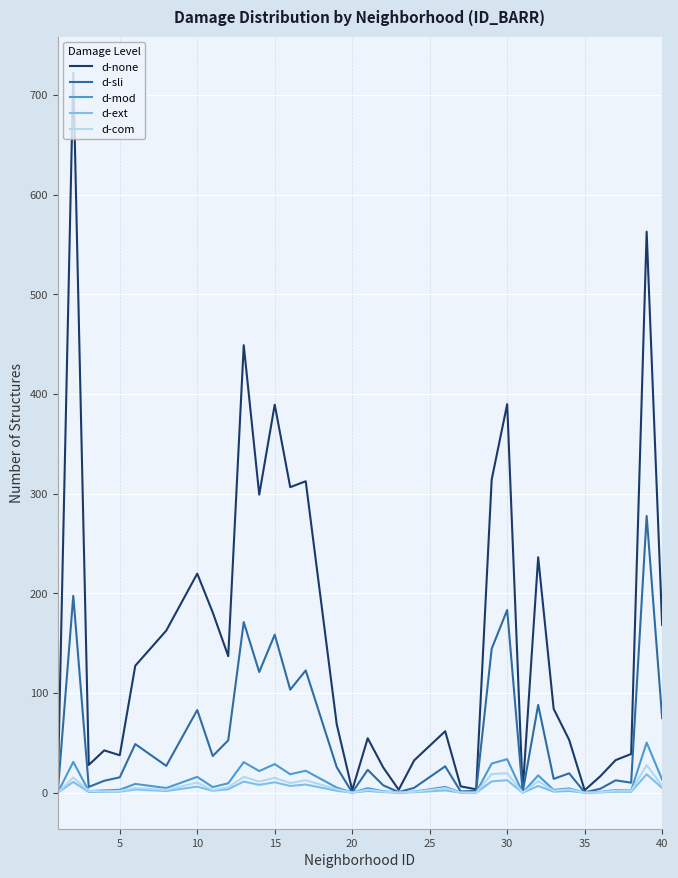

What is the highest value of the d-ext series?

18.5